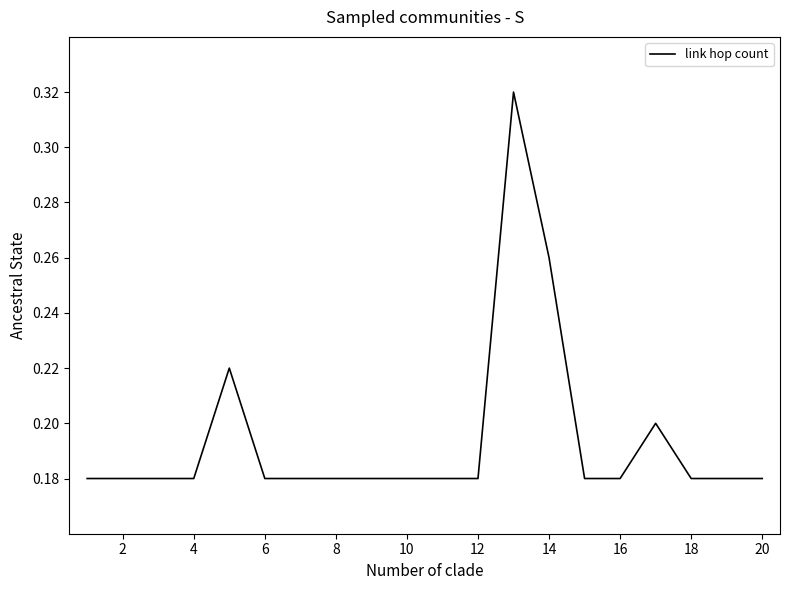

How many lines are shown in the chart?

1